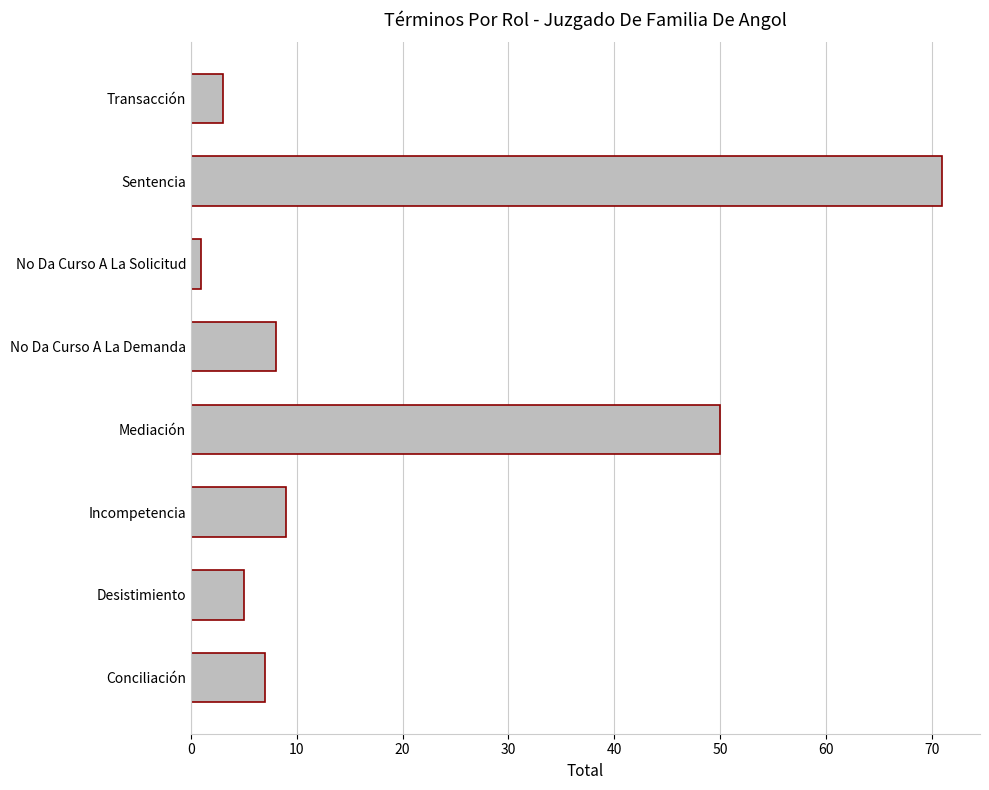

What is the difference between the maximum and minimum values?

70